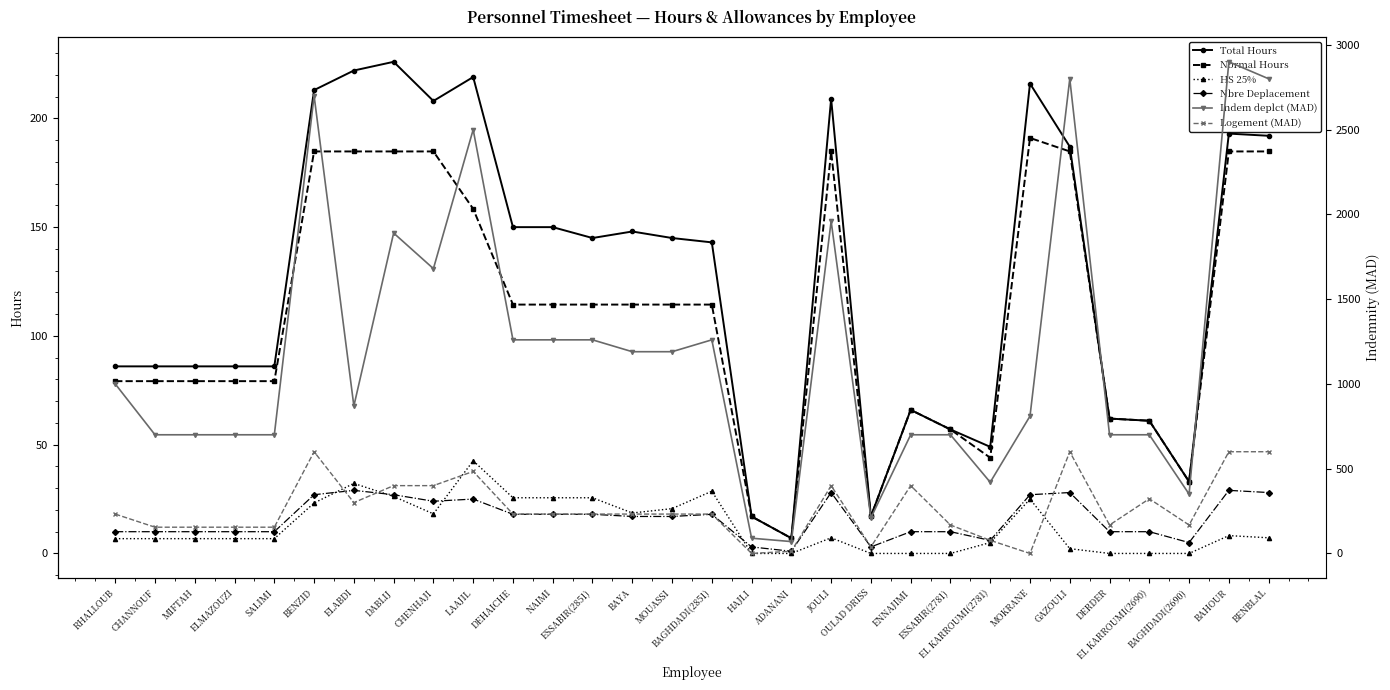

True or false: Indem deplct (MAD) has more than 1 points higher than both neighbors.

True